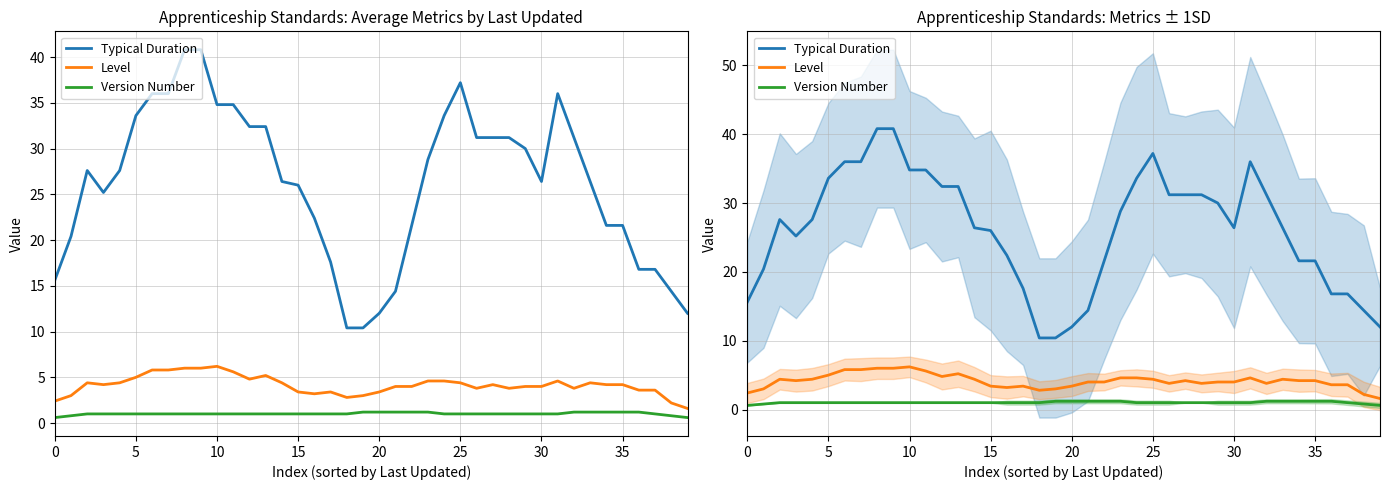

Is the value of Version Number at 28 greater than the value of Typical Duration at 22?

No